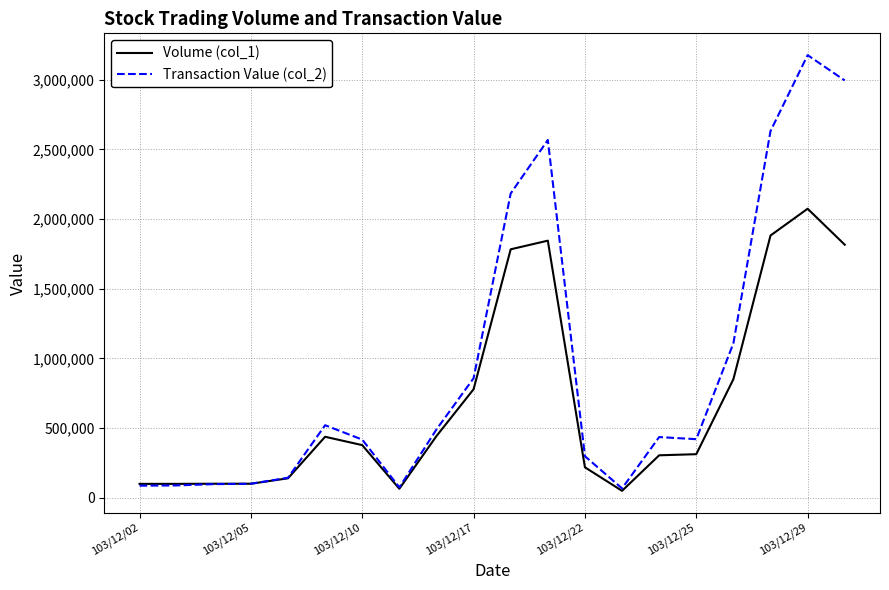

True or false: Transaction Value (col_2) has more than 1 interior local peaks.

True